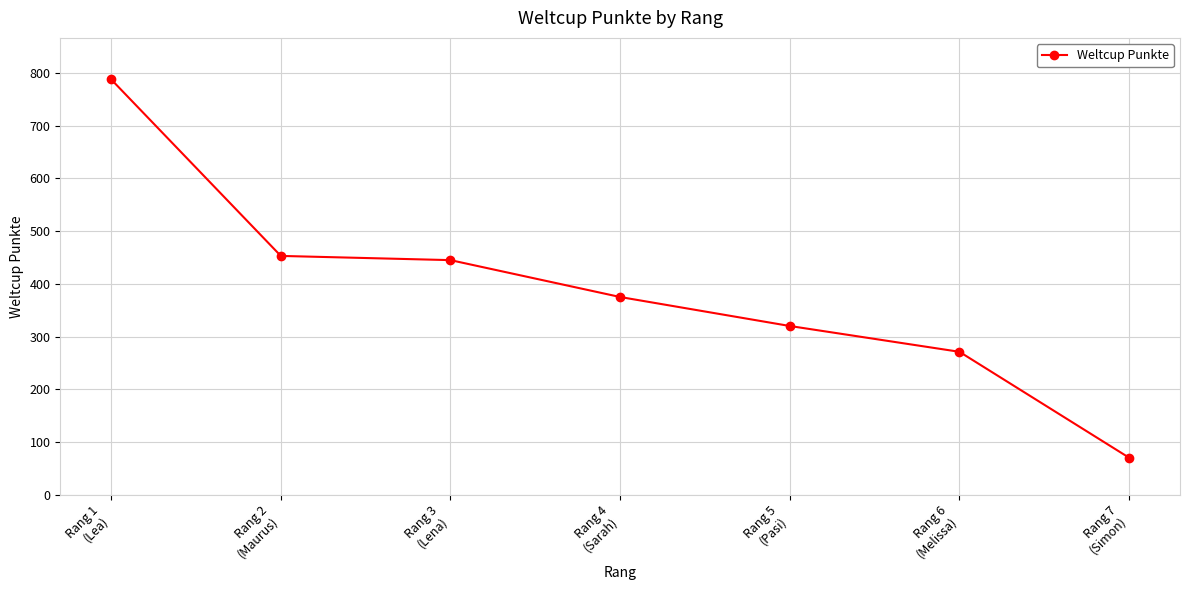

Reading right to left, list all the values displayed in this chart.

Rang 7
(Simon)=70	Rang 6
(Melissa)=271	Rang 5
(Pasi)=320	Rang 4
(Sarah)=375	Rang 3
(Lena)=445	Rang 2
(Maurus)=453	Rang 1
(Lea)=788